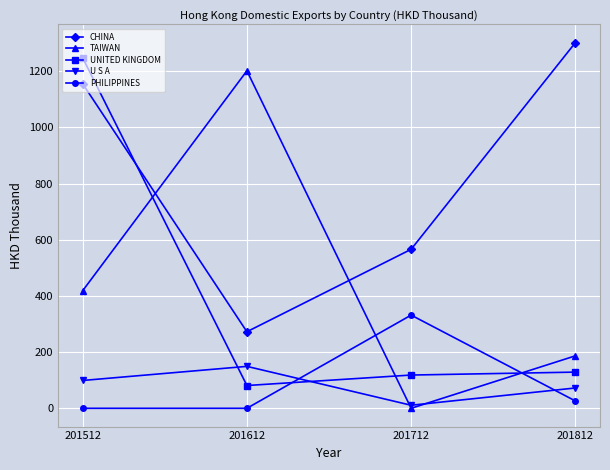

In PHILIPPINES, how many points are higher than both neighbors (excluding endpoints)?

1